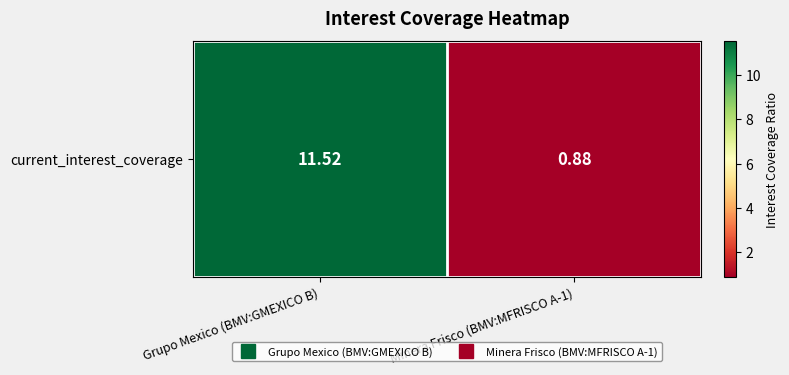

How many data points does each series have?

2